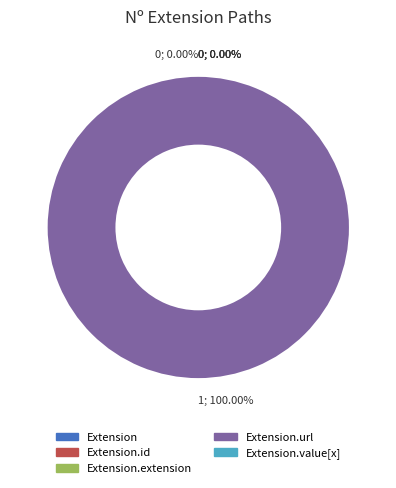

What is the smallest slice in the pie chart?

Extension